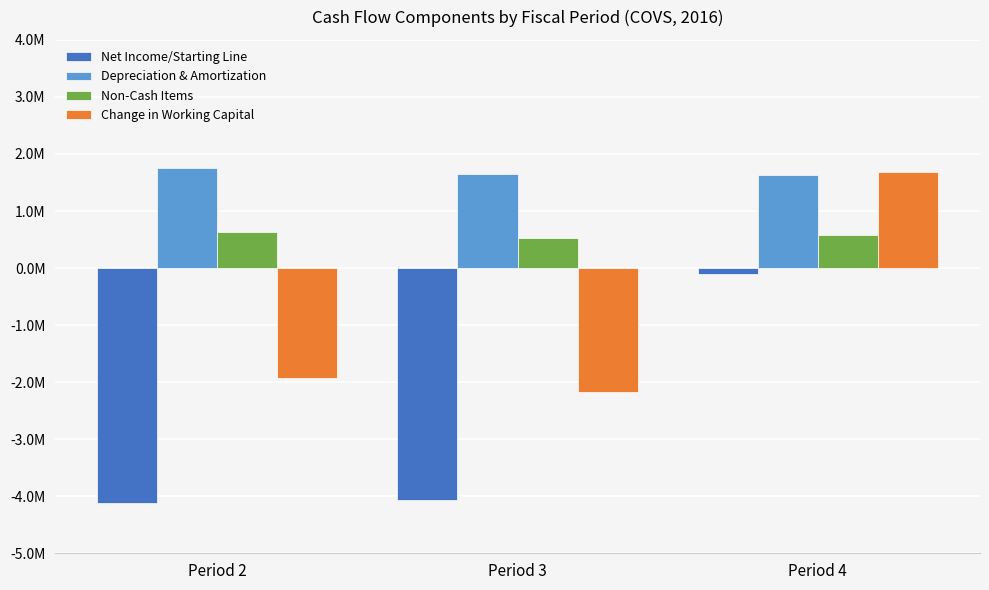

Read the Change in Working Capital value at Period 2.

-1925000